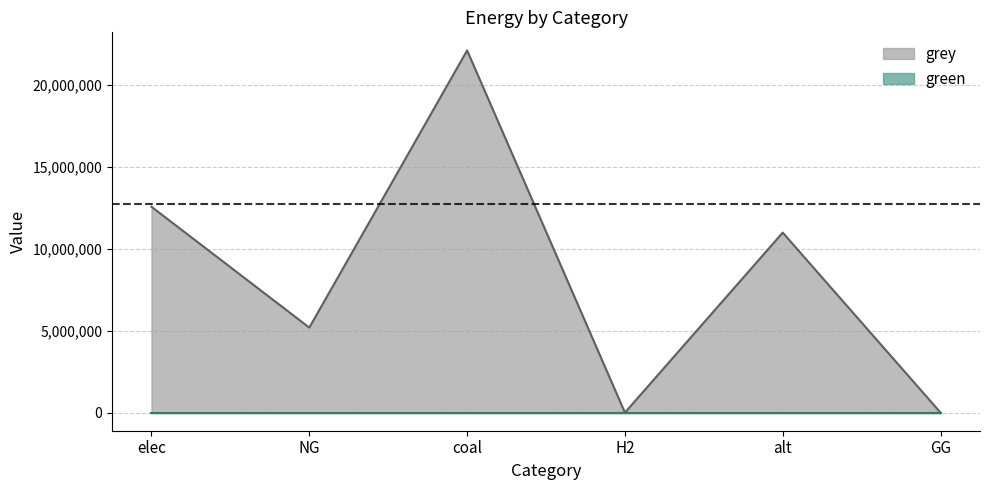

Reading left to right, extract all data points from this chart.

12566161.1	5190660.1	22109855.4	0.0	10989930.0	0.0